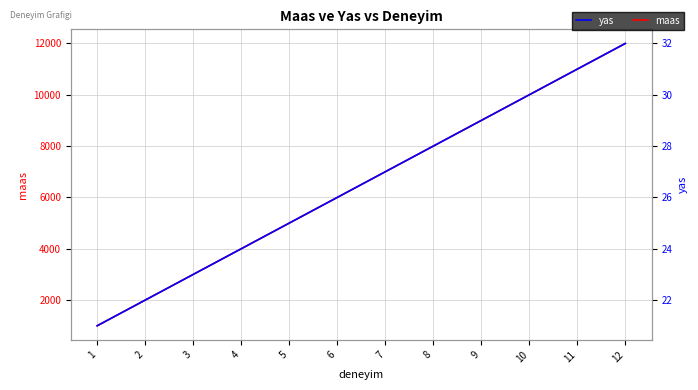

What is the value of the yas point at the 7th from the left?

27